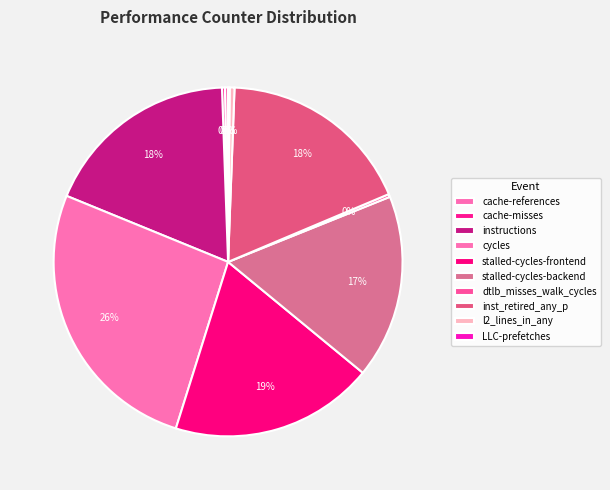

To the nearest percent, what is the combined percentage of cycles and stalled-cycles-frontend?

45%